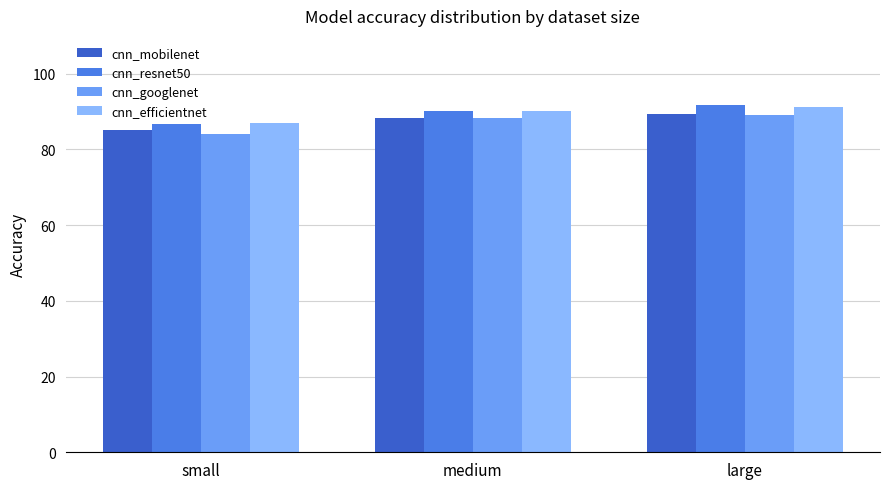

Where is cnn_resnet50 nearest to the value 89?

medium